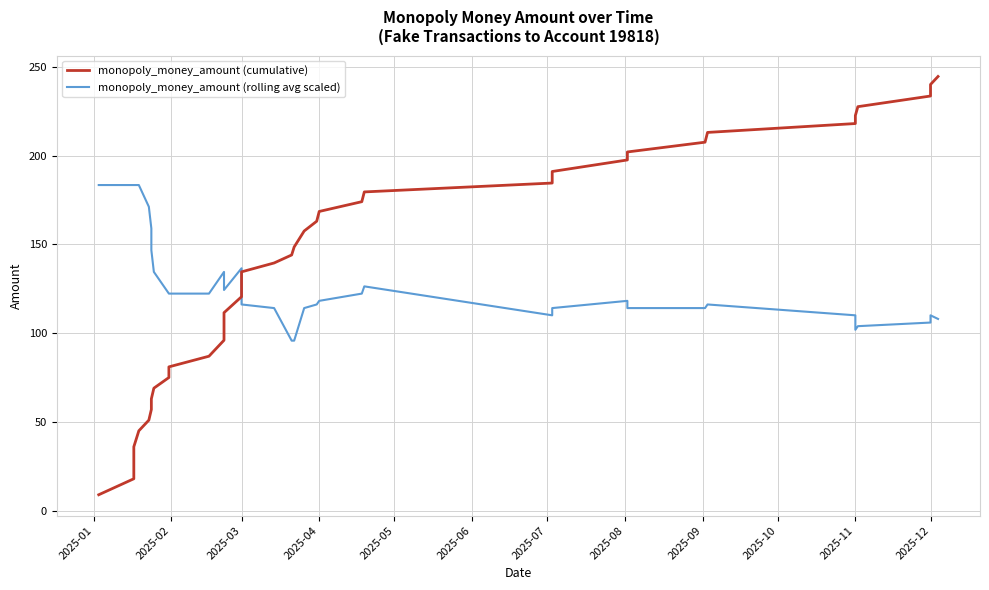

Which series has the largest total across all categories?

monopoly_money_amount (cumulative)